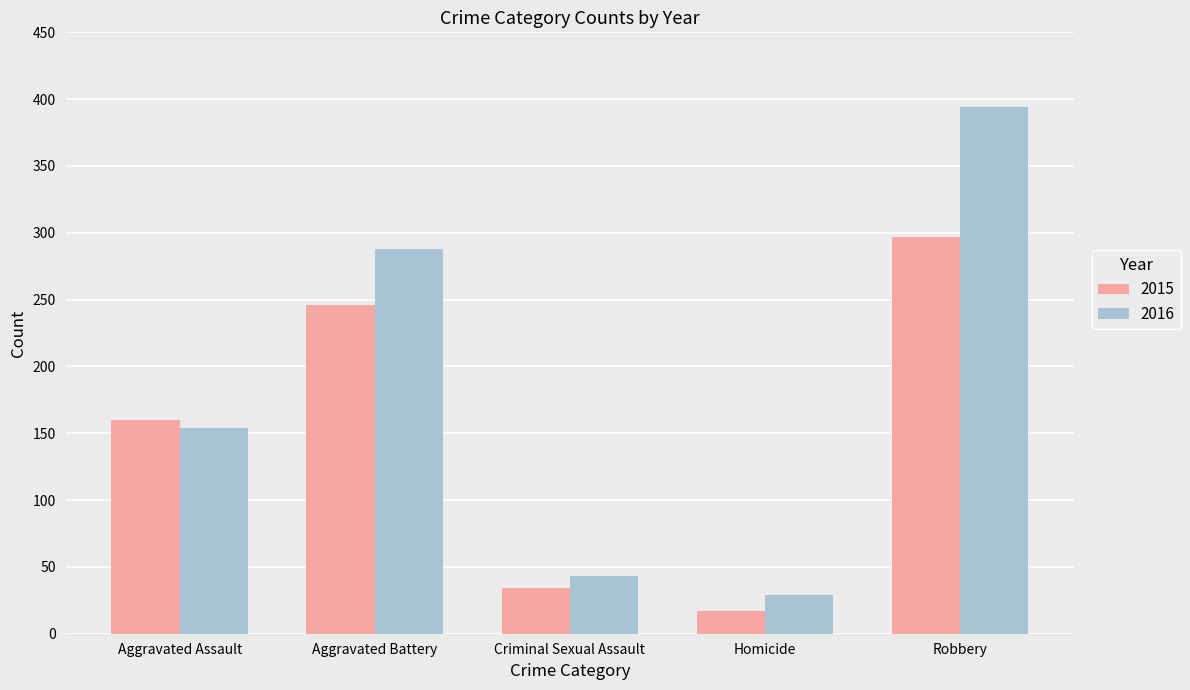

Which series has the largest range (max minus min)?

2016